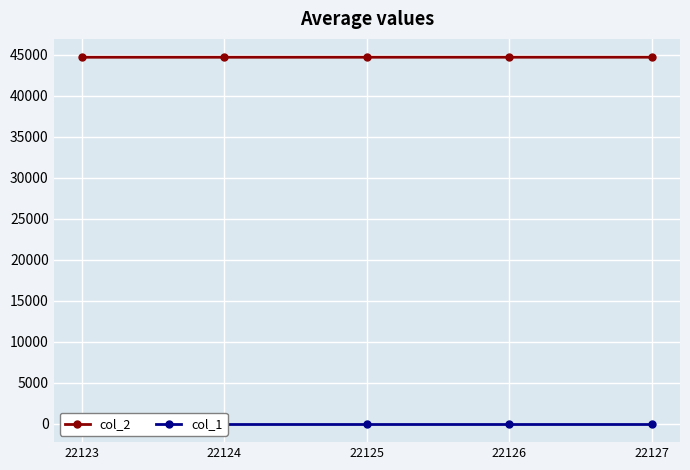

What is the greatest value displayed?

44677